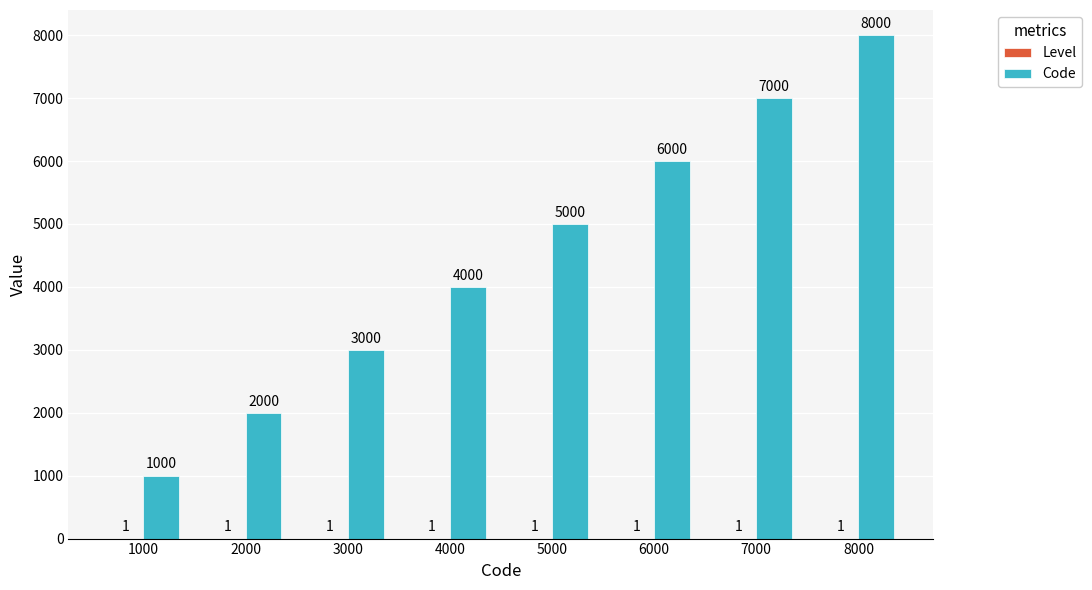

What is the spread (max minus min) of values at 1000?

999